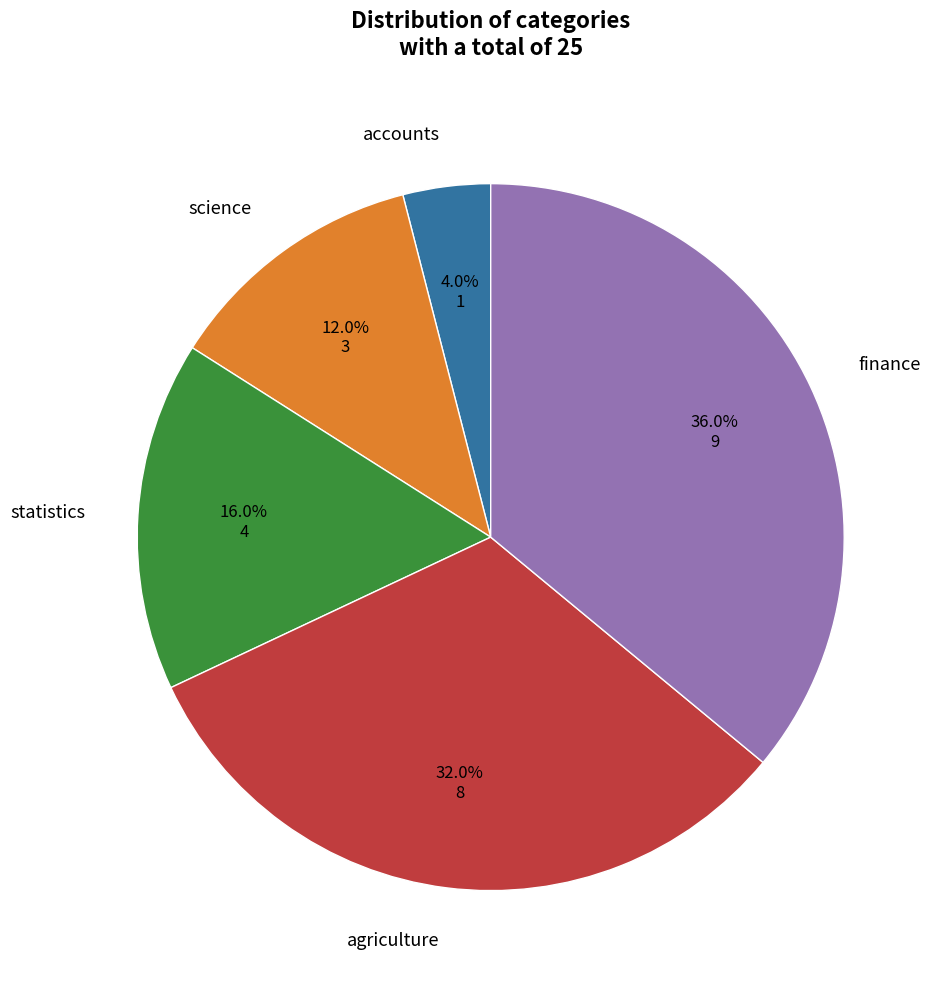

Does any single category account for the majority?

No